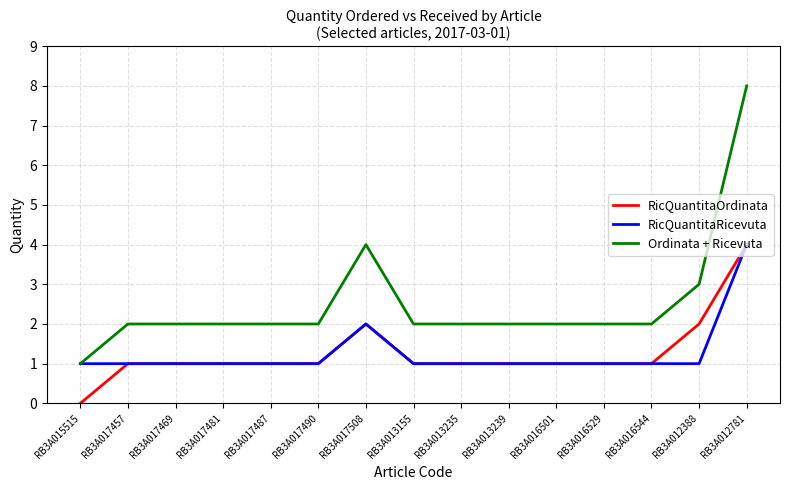

Is it true that Ordinata + Ricevuta equals 2 at RB3A017490?

True